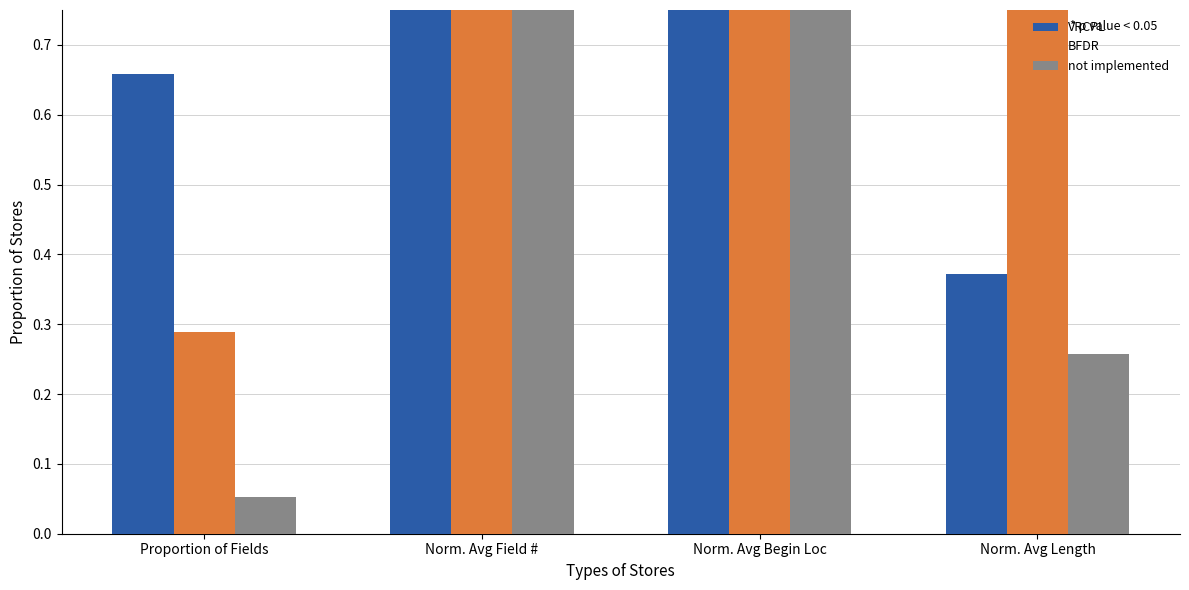

What is the value of the VRCPL bar at the 2nd from the left?

1.0